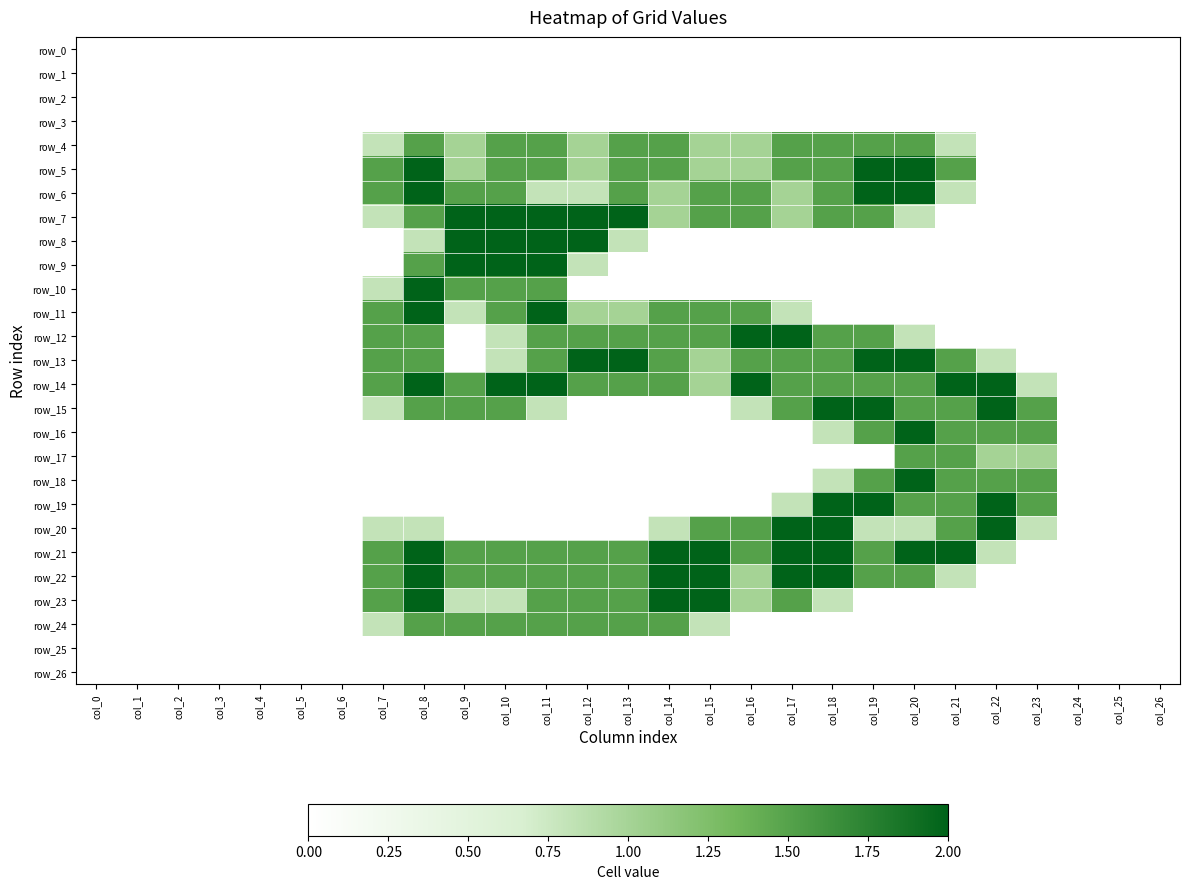

Is it true that row_13 equals 2.0 at col_12?

True